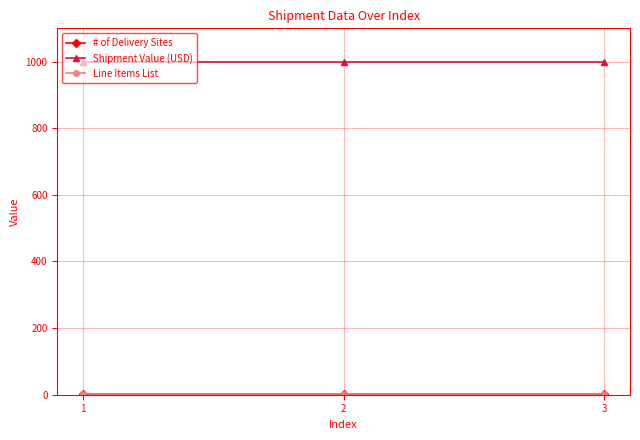

Is this an area chart (filled region under the line)?

No